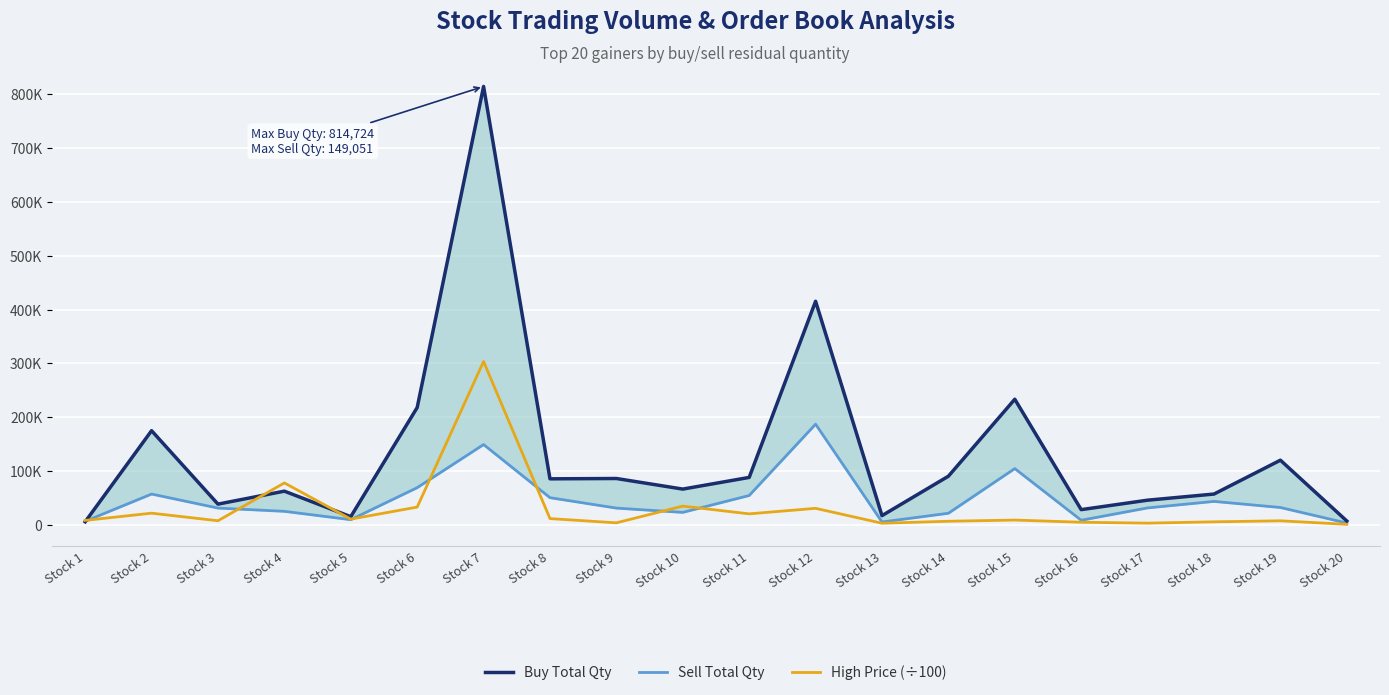

At which category is the sum across all series the highest?

Stock 7